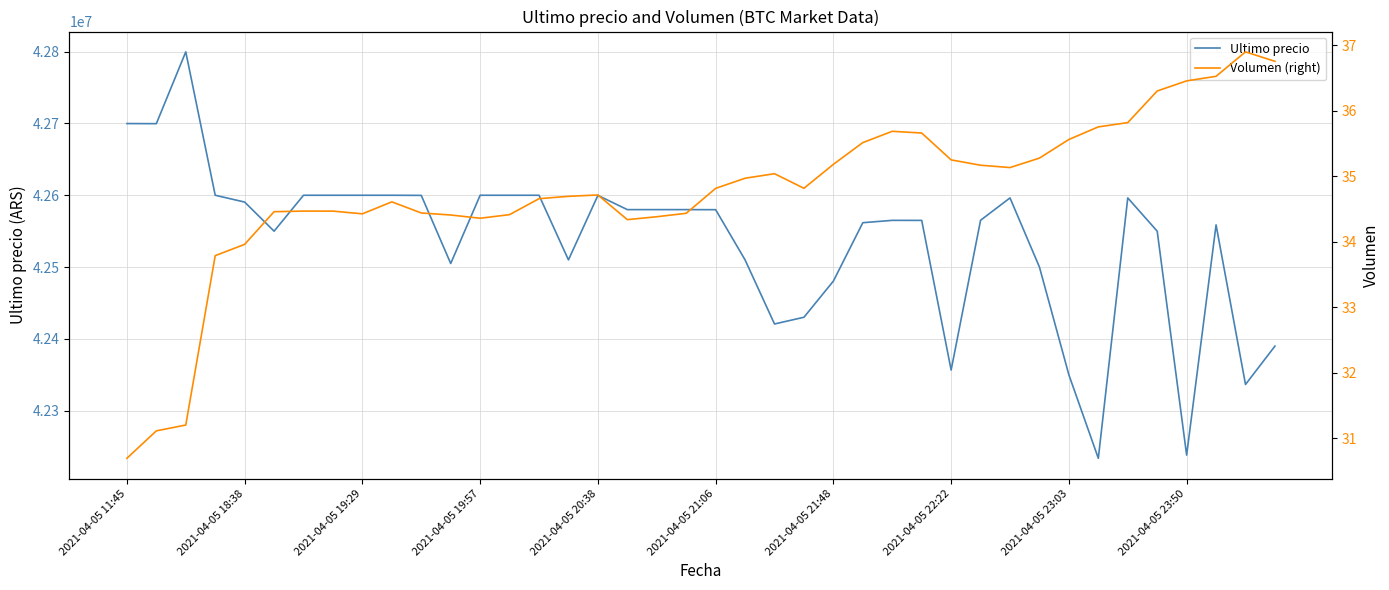

What is the maximum value for Ultimo precio?

42799603